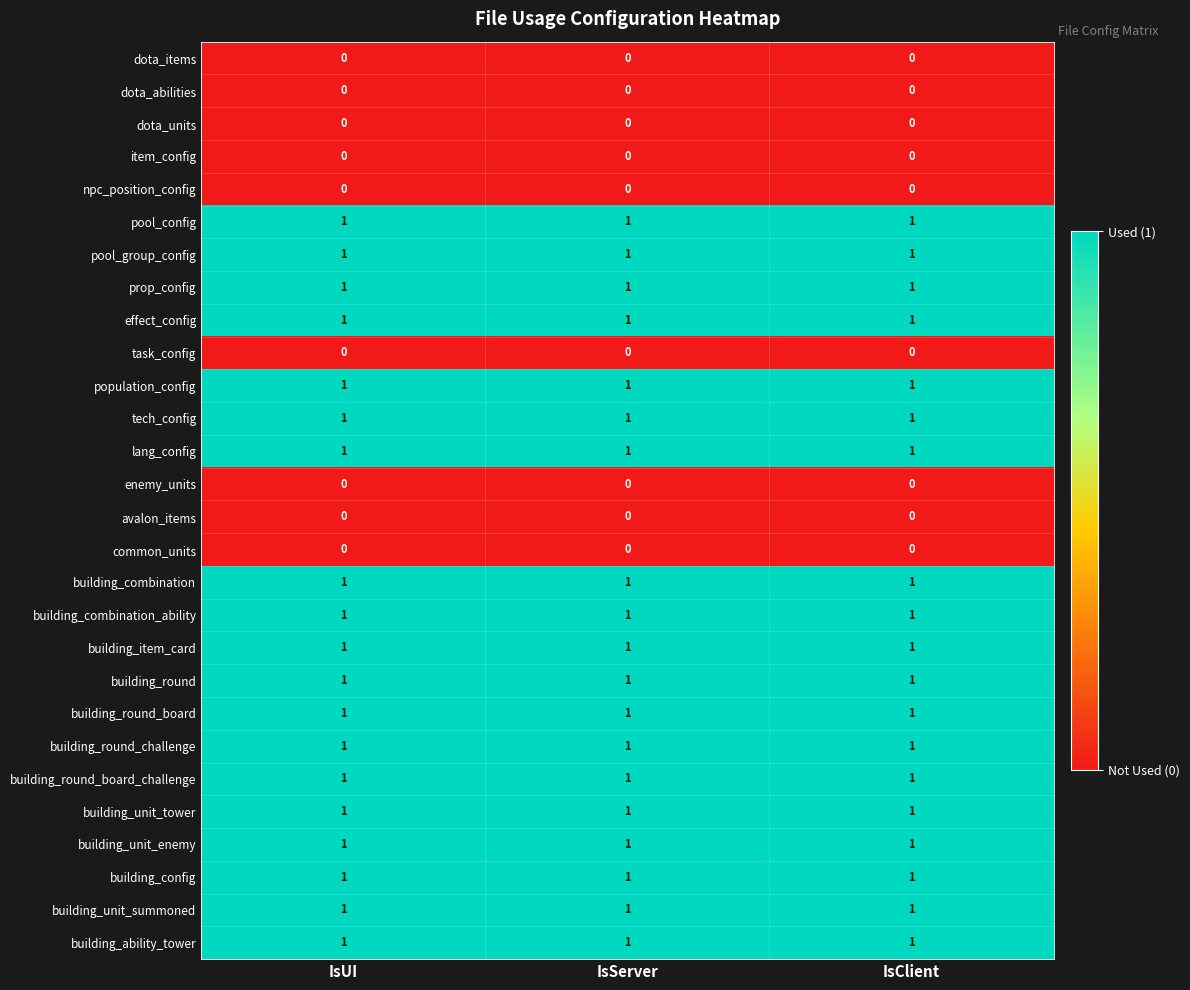

The value of pool_group_config at IsClient is 1. True or false?

True